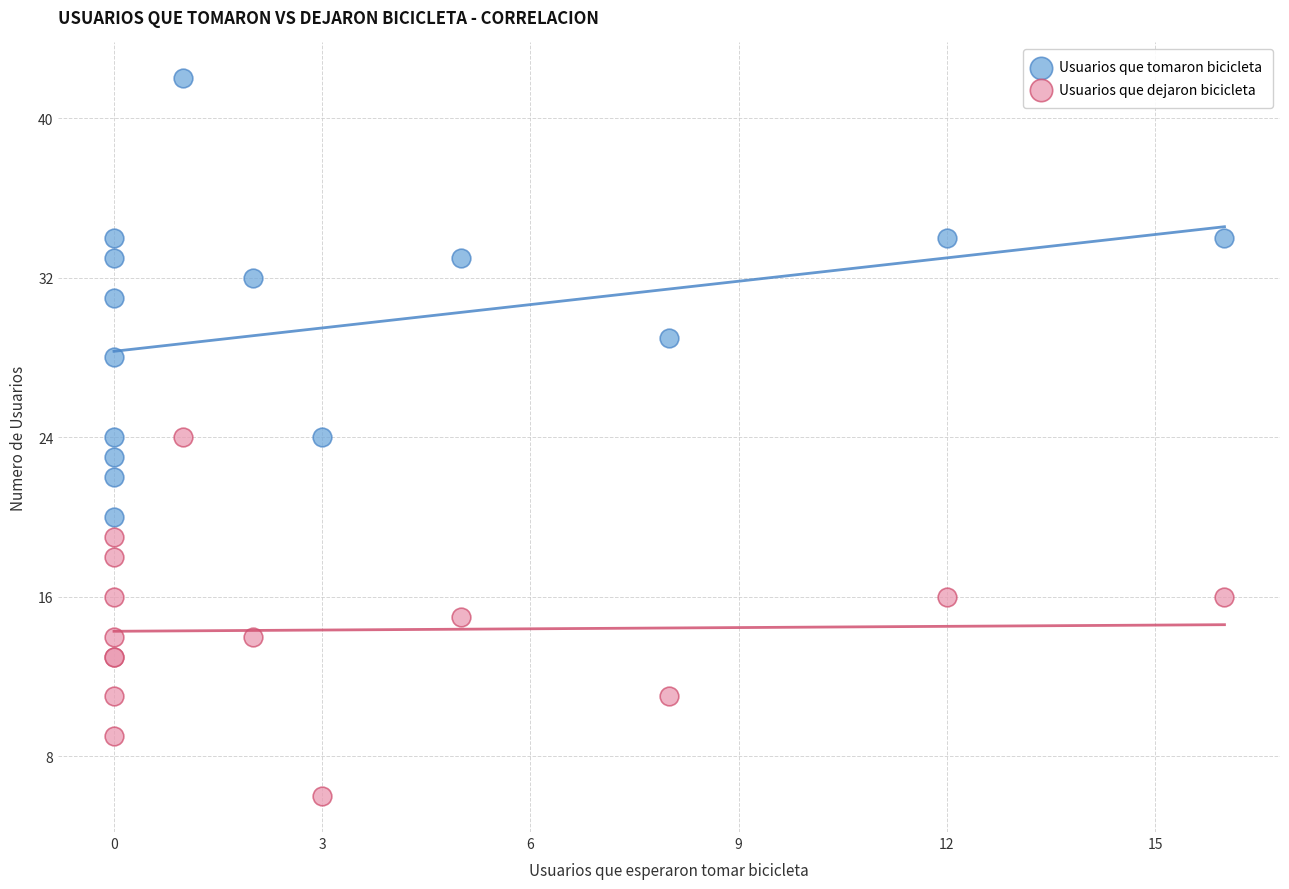

Which series has the largest Y range (max minus min)?

Usuarios que tomaron bicicleta